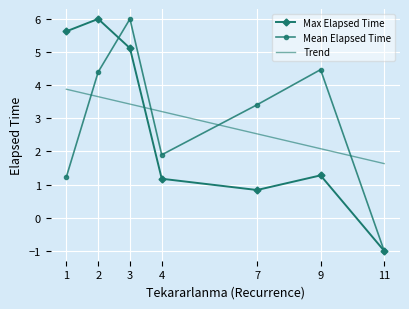

Reading left to right, extract all data points from this chart.

Max Elapsed Time: 1=5.6	2=6.0	3=5.1	4=1.2	7=0.8	9=1.3	11=-1.0
Mean Elapsed Time: 1=1.2	2=4.4	3=6.0	4=1.9	7=3.4	9=4.5	11=-1.0
Trend: 1=3.9	2=3.7	3=3.4	4=3.2	7=2.5	9=2.1	11=1.6